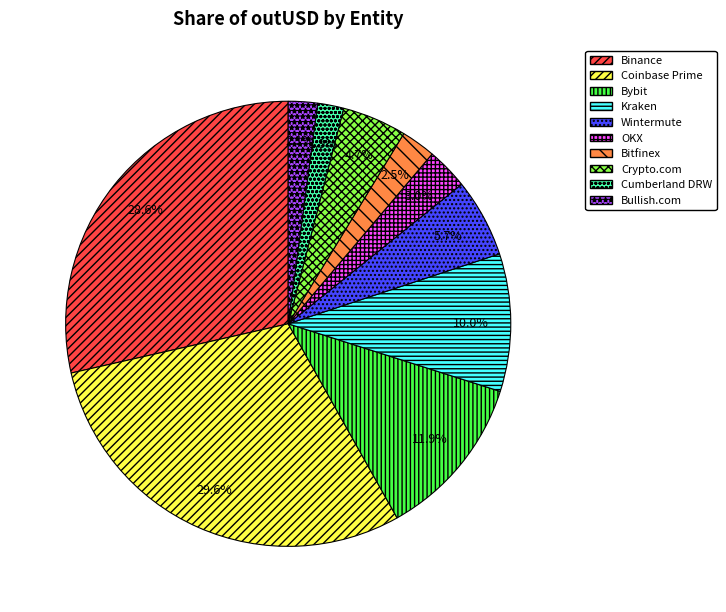

To the nearest percent, what percentage of the pie is Kraken?

10%